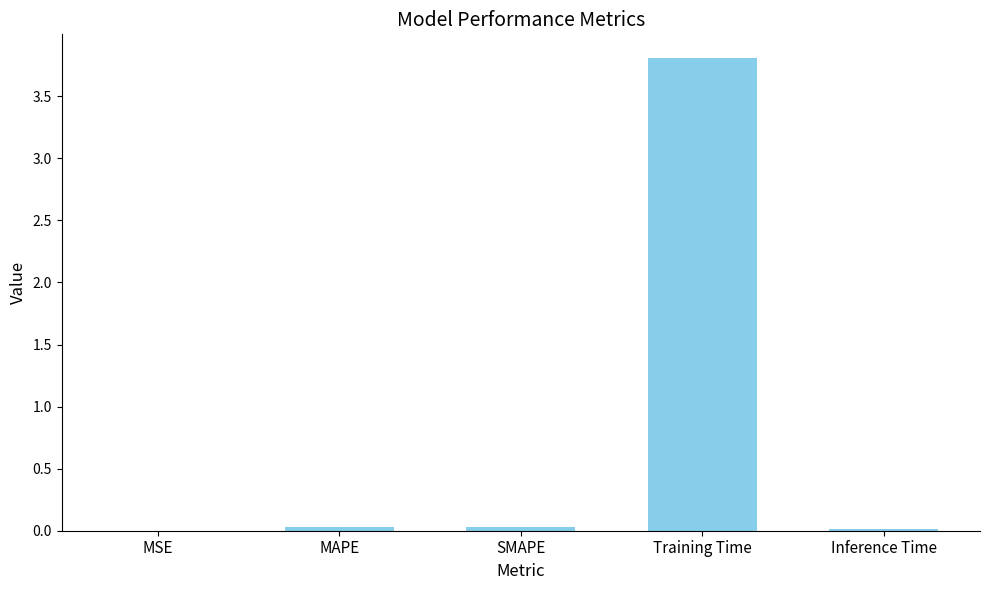

The value at Inference Time is 0.0. True or false?

True